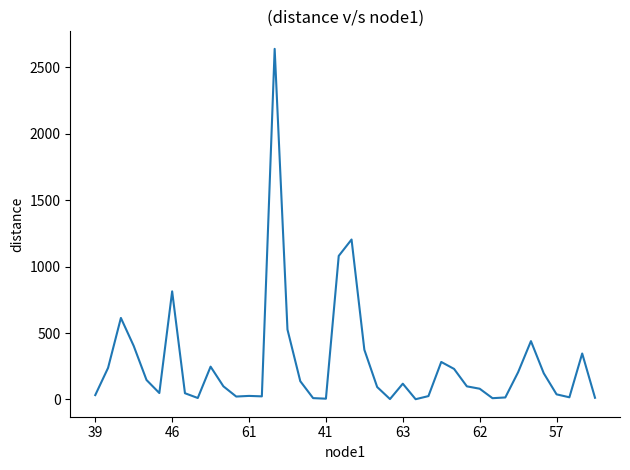

What is the maximum value shown in the chart?

2640.3